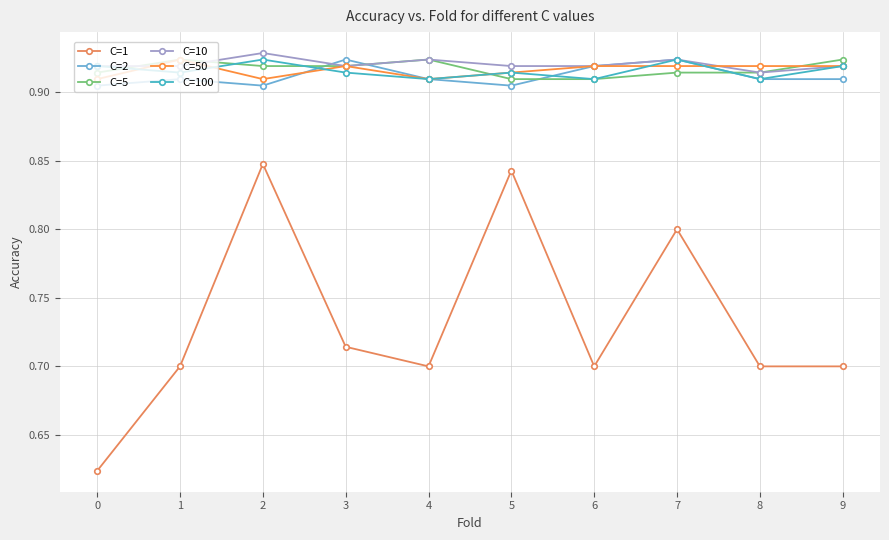

What is the spread (max minus min) of values at 9?

0.2